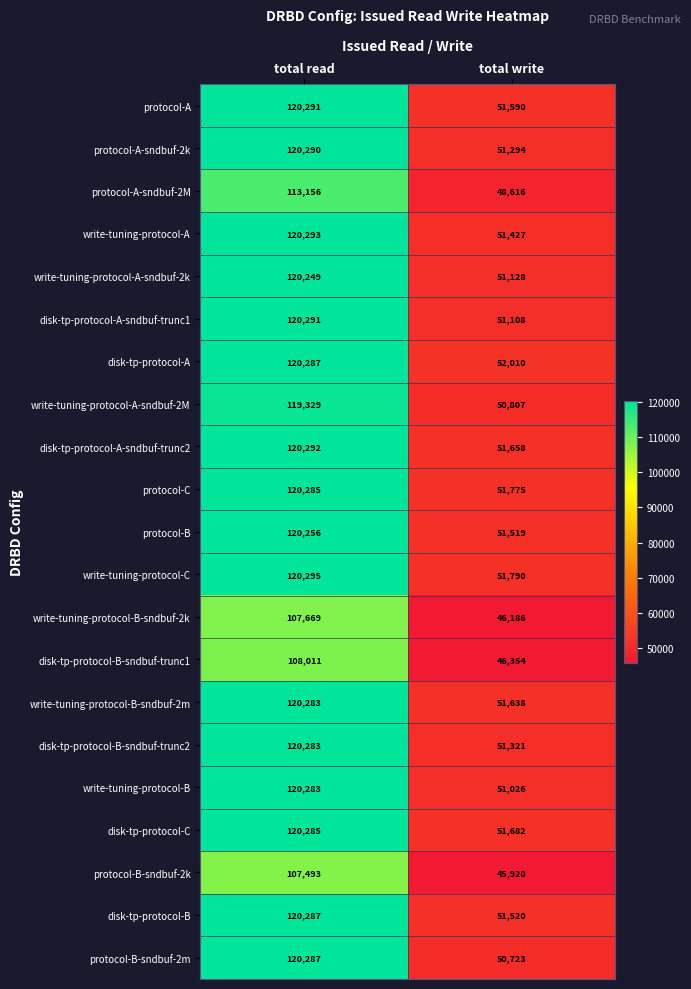

What is the spread (max minus min) of values at total write?

6090